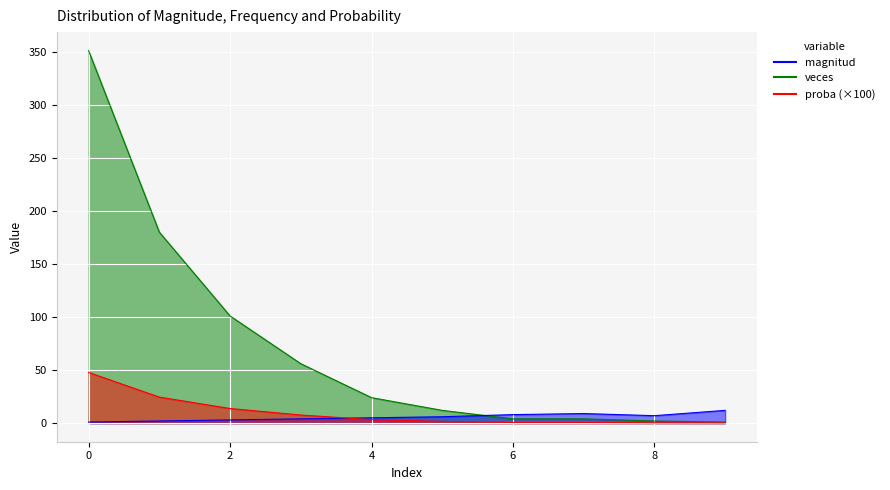

Does the chart display data point markers on the line(s)?

No